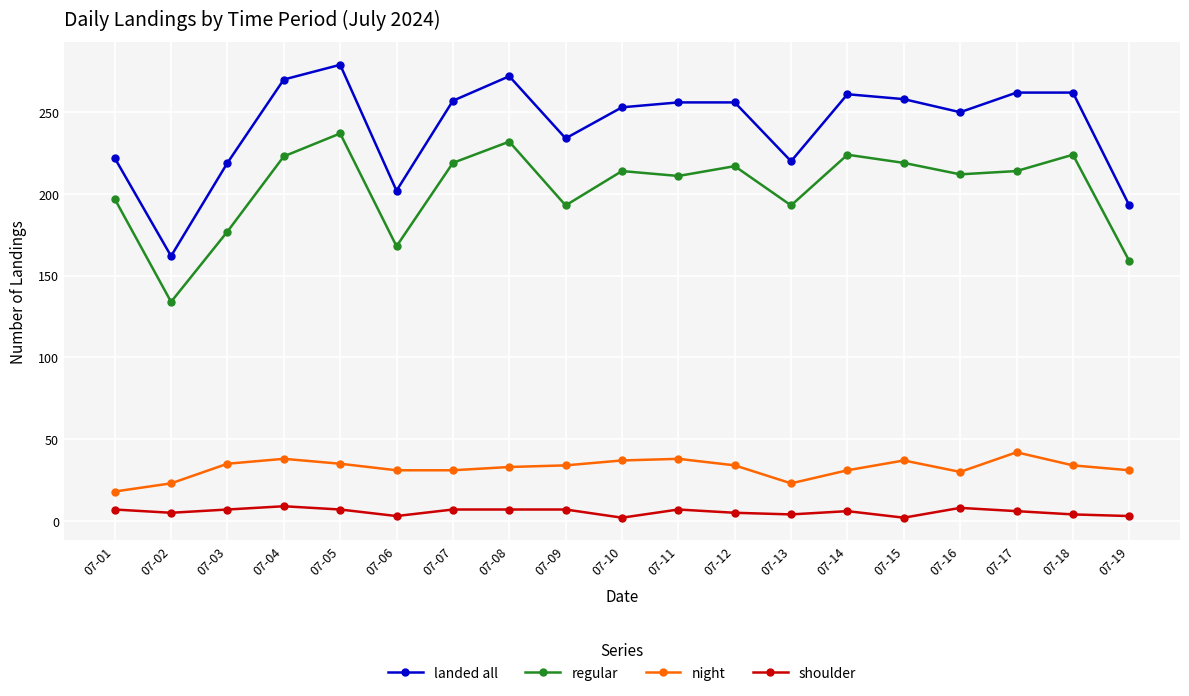

What value does the regular series have at 07-09, to the nearest 5?

195